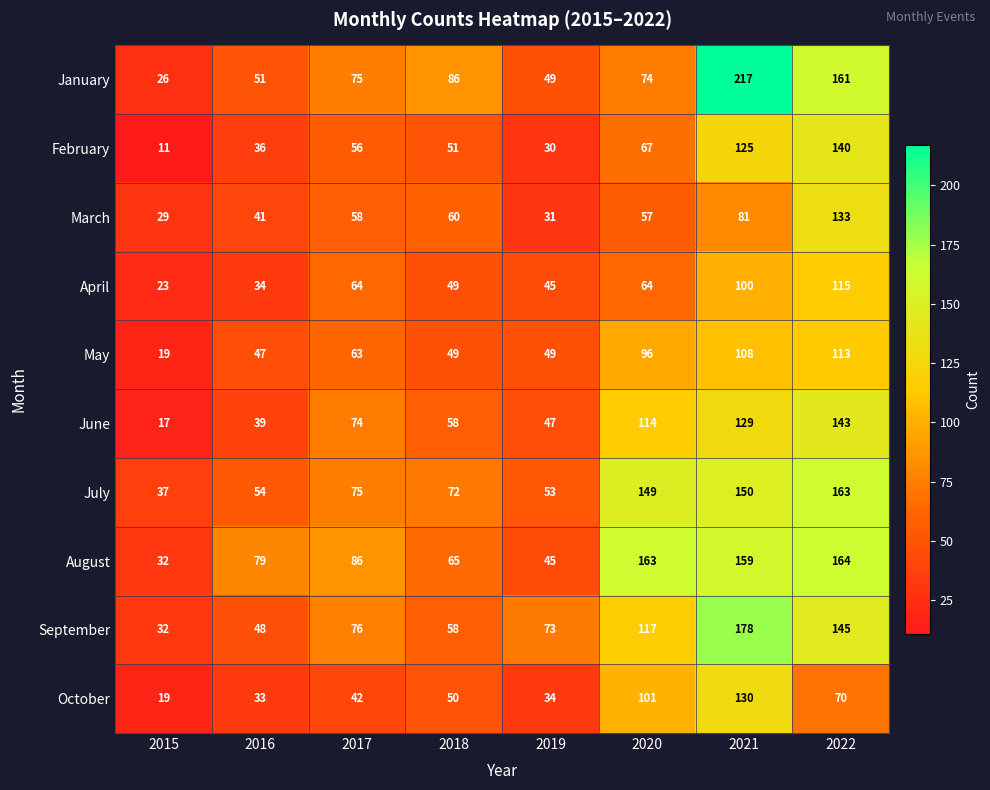

True or false: March has a value of 58 at 2017.

True